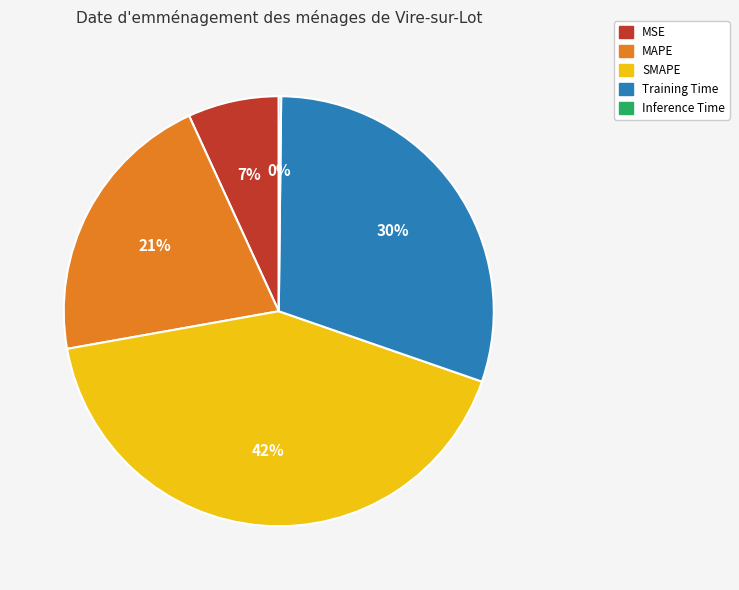

What percentage is the Training Time slice, to the nearest percent?

30%